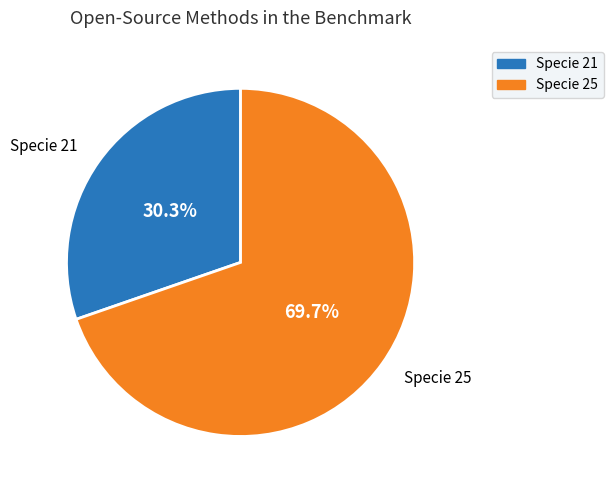

How many segments does this pie chart have?

2